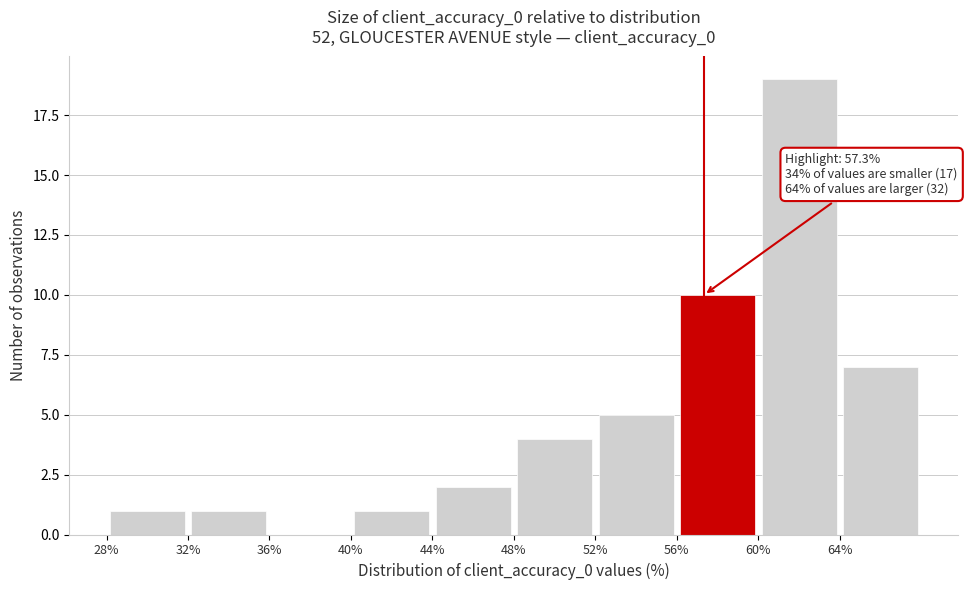

Which range on the x-axis has the tallest bar?

60 to 64